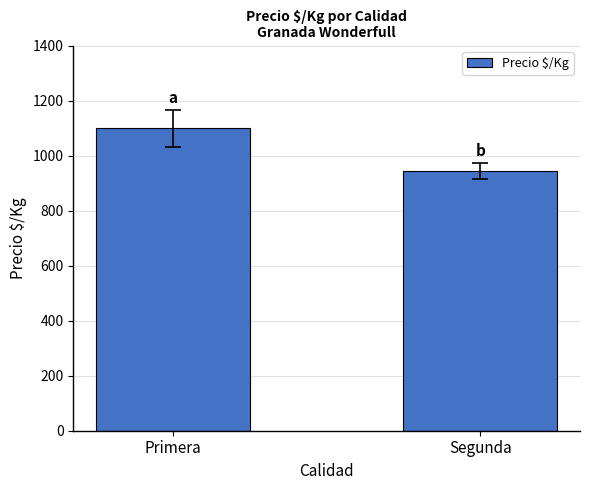

Reading left to right, what are all the values shown in this chart?

Primera=1099.1	Segunda=944.5